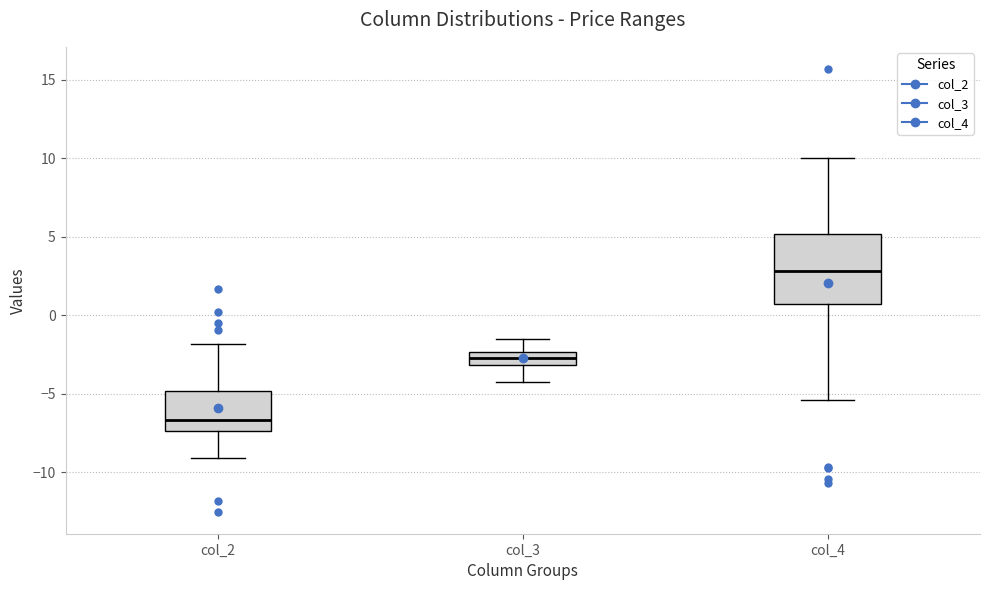

Which box is the tallest, from its lower edge to its upper edge?

col_4